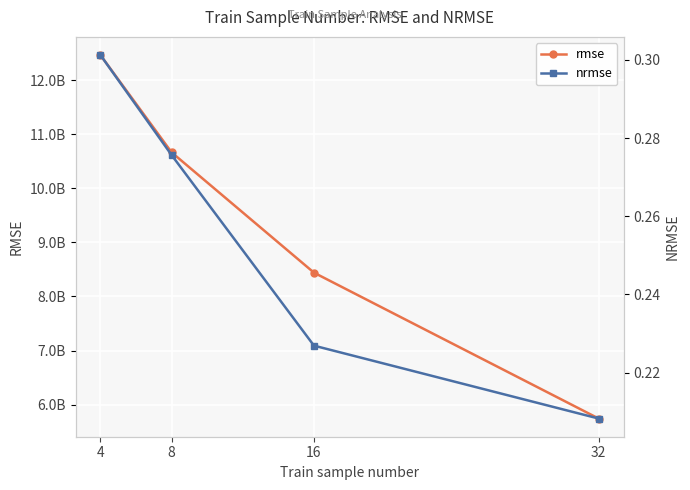

How many nrmse values are between 0 and 1?

4